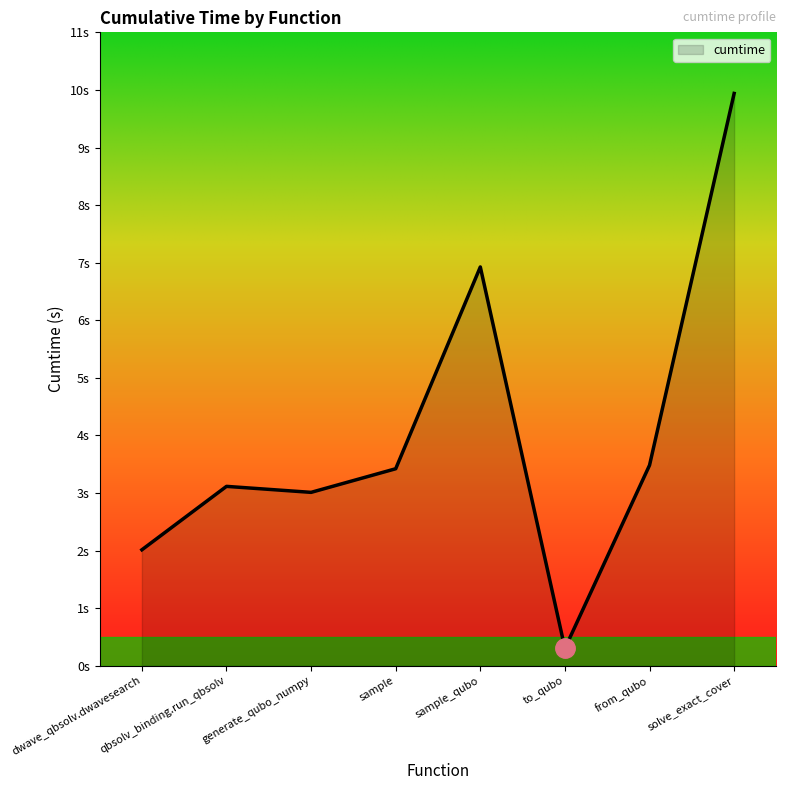

Does the chart have visible grid lines?

No